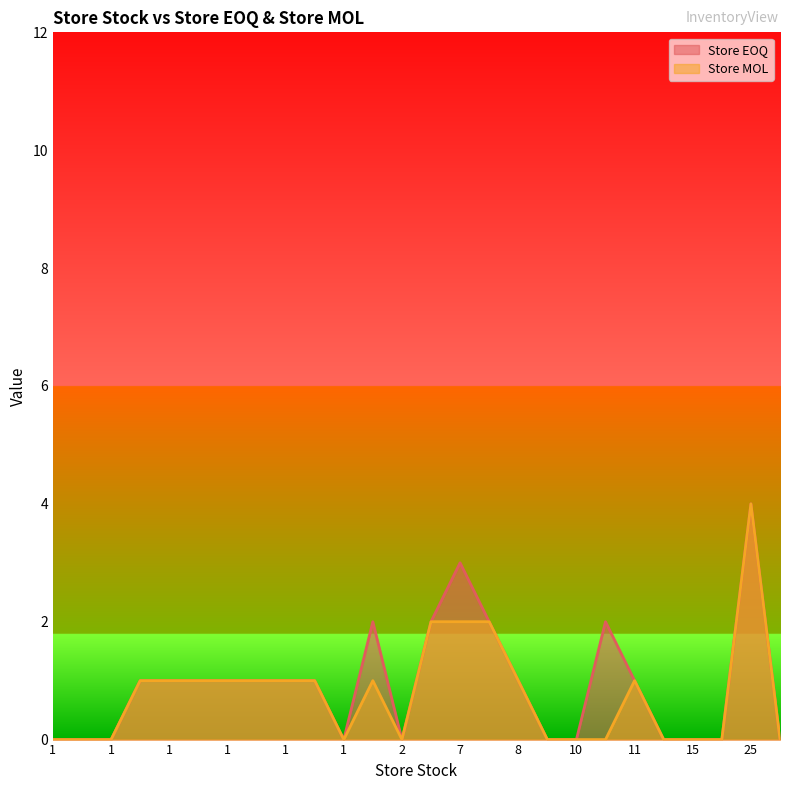

How many values in the Store EOQ series are below 1?

11